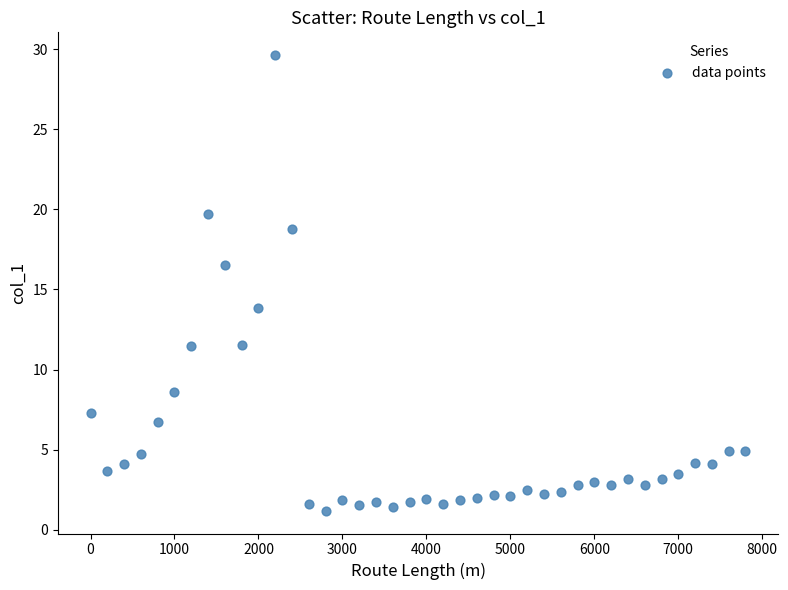

What is the range of X values (max minus min)?

7800.0